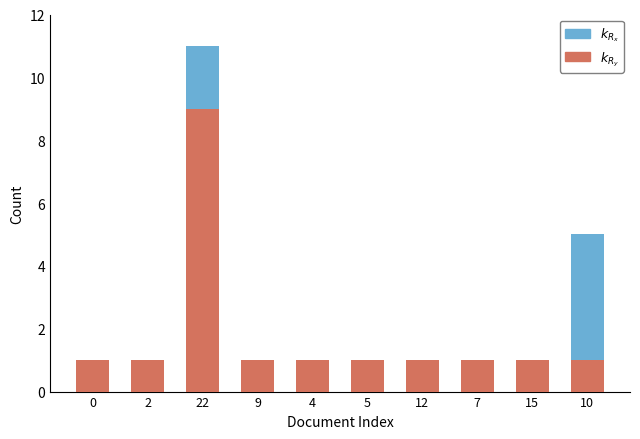

At which category is the sum across all series the highest?

22